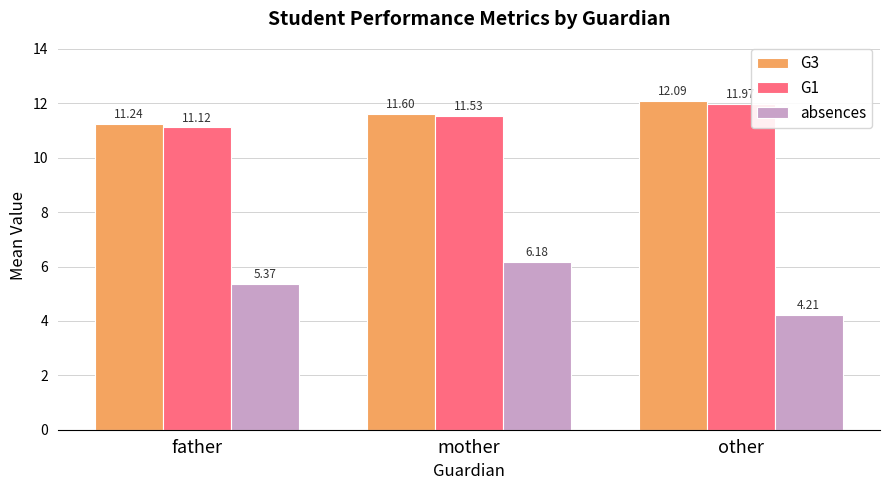

What position from the right is father?

3